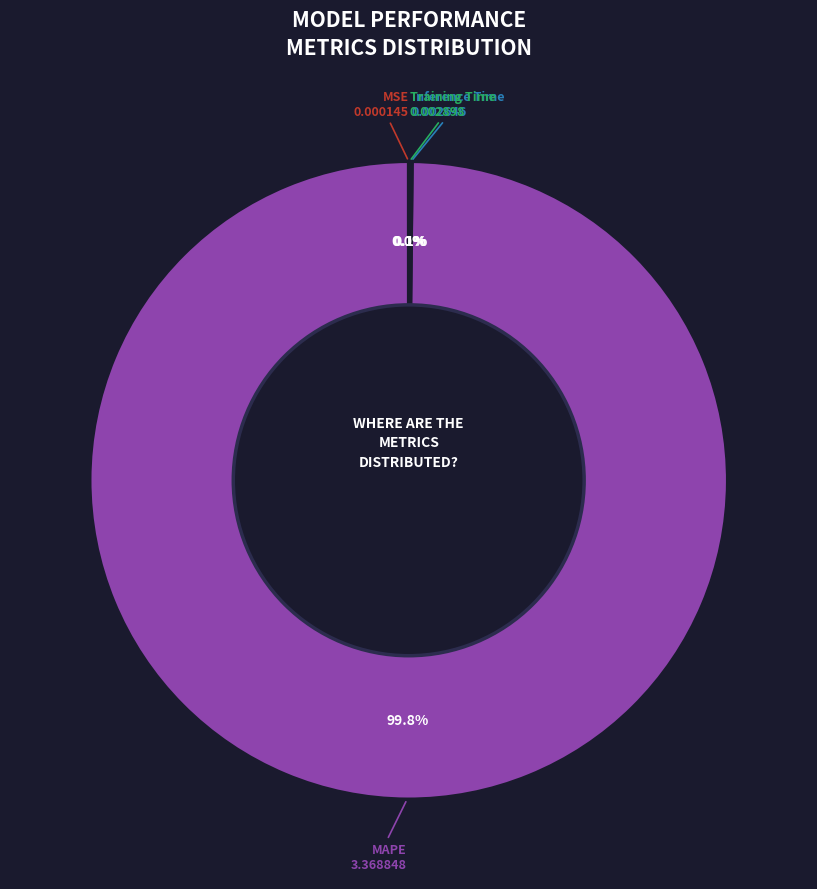

Does any single category account for the majority?

Yes